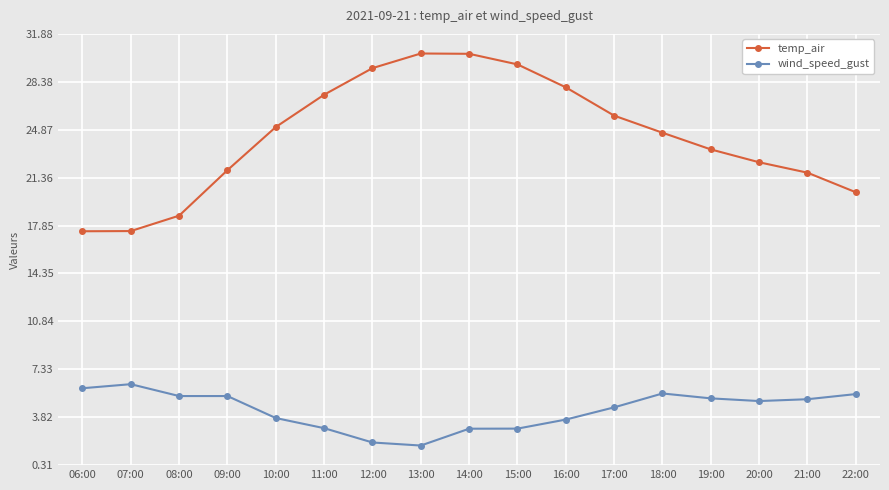

Where does the wind_speed_gust series first go above 5?

06:00